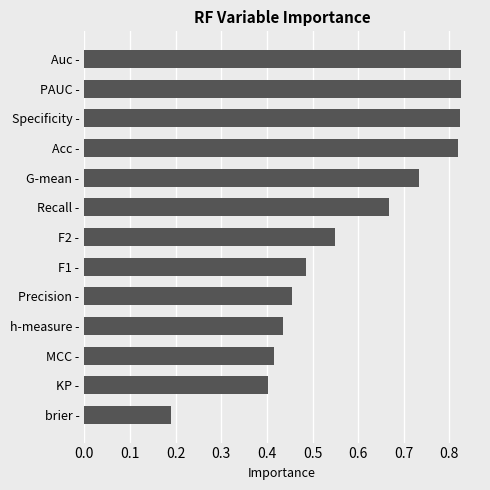

What is the change in value from Precision - to PAUC -?

+0.4